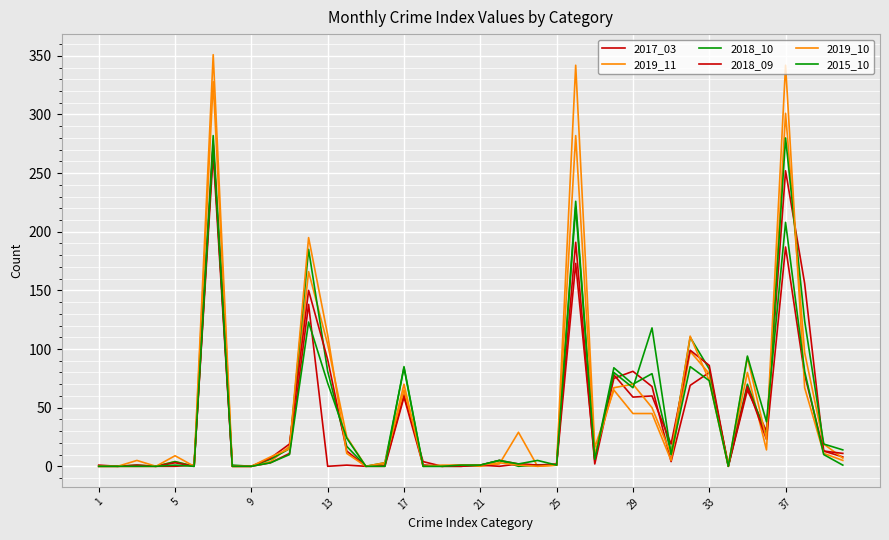

How many lines are shown in the chart?

6